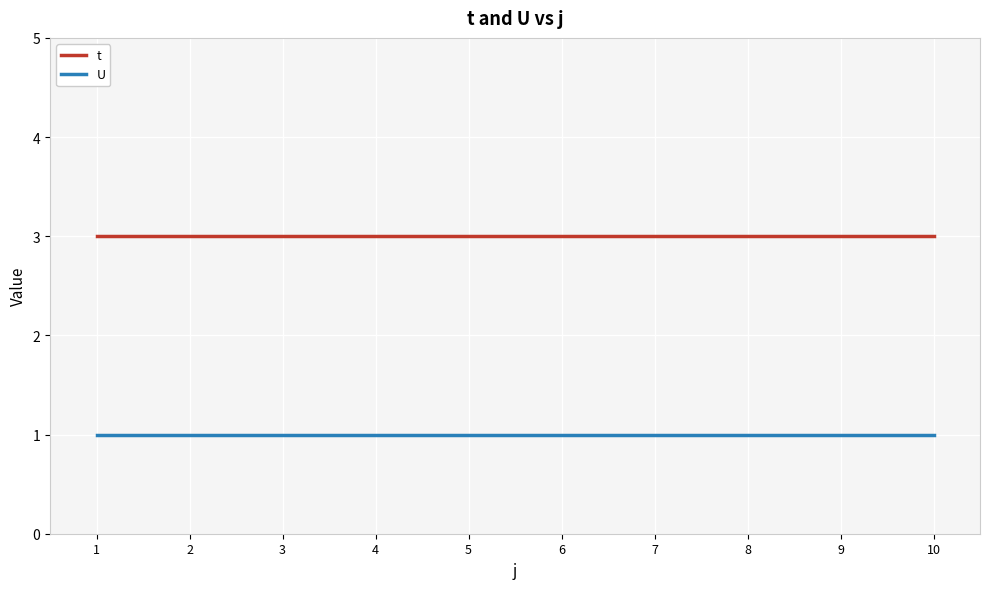

The value of t at 1 is 3. True or false?

True